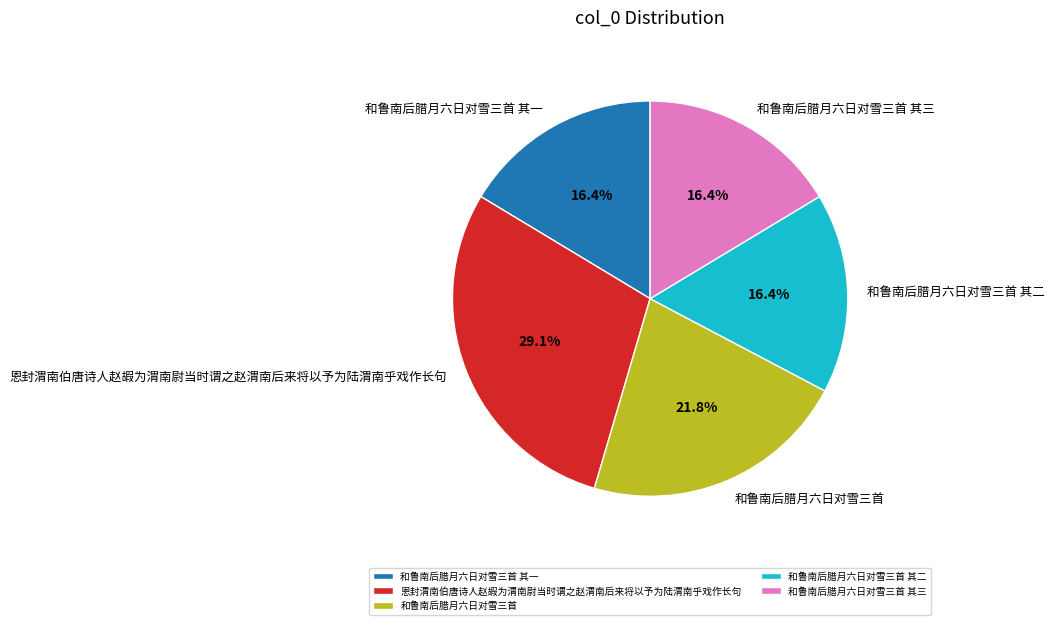

How many segments does this pie chart have?

5